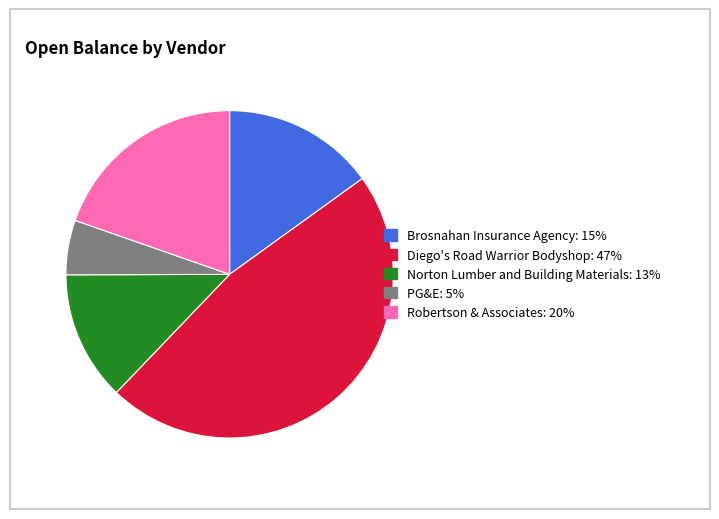

Which has a higher value, PG&E or Diego's Road Warrior Bodyshop?

Diego's Road Warrior Bodyshop